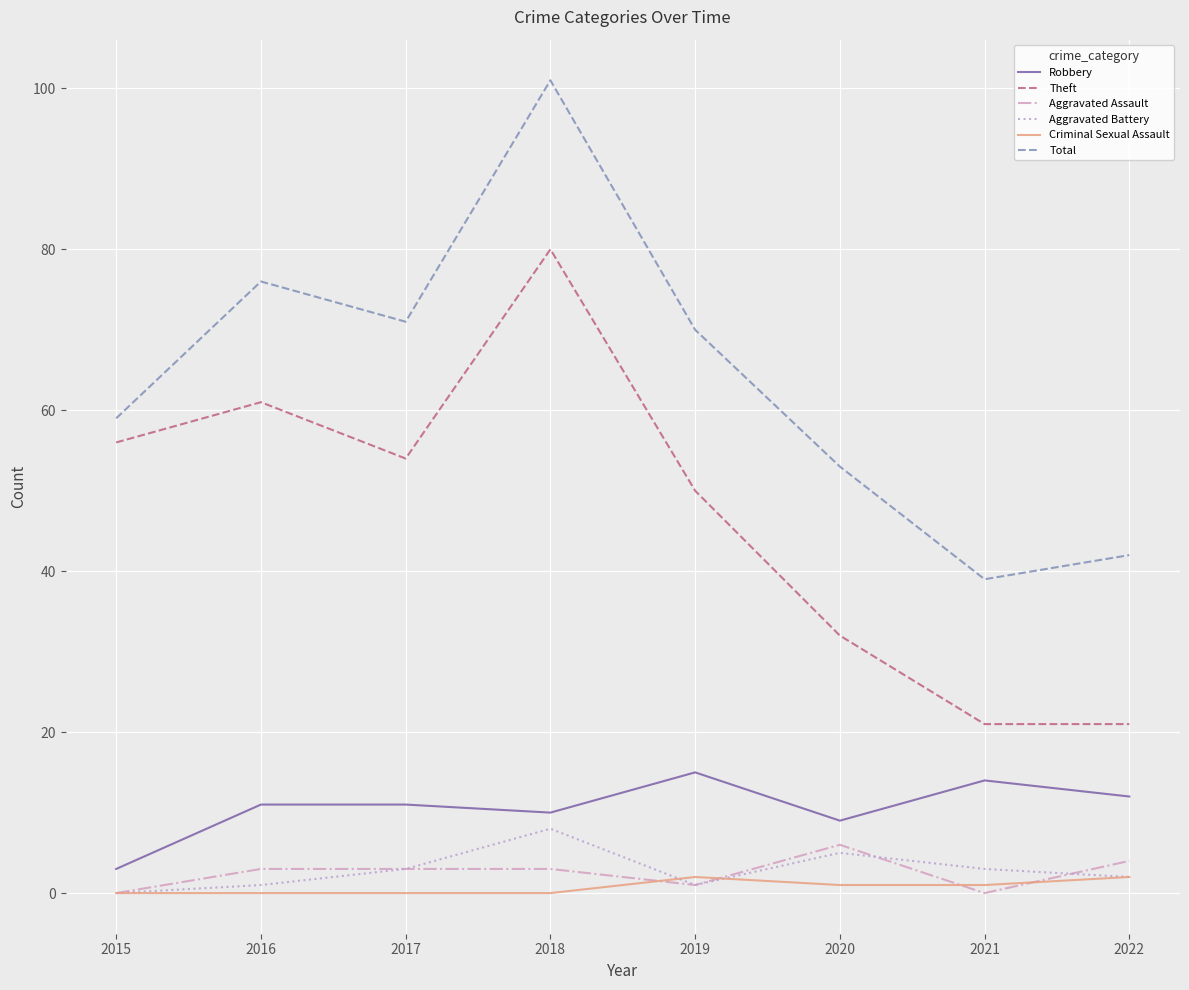

Which series has the largest range (max minus min)?

Total